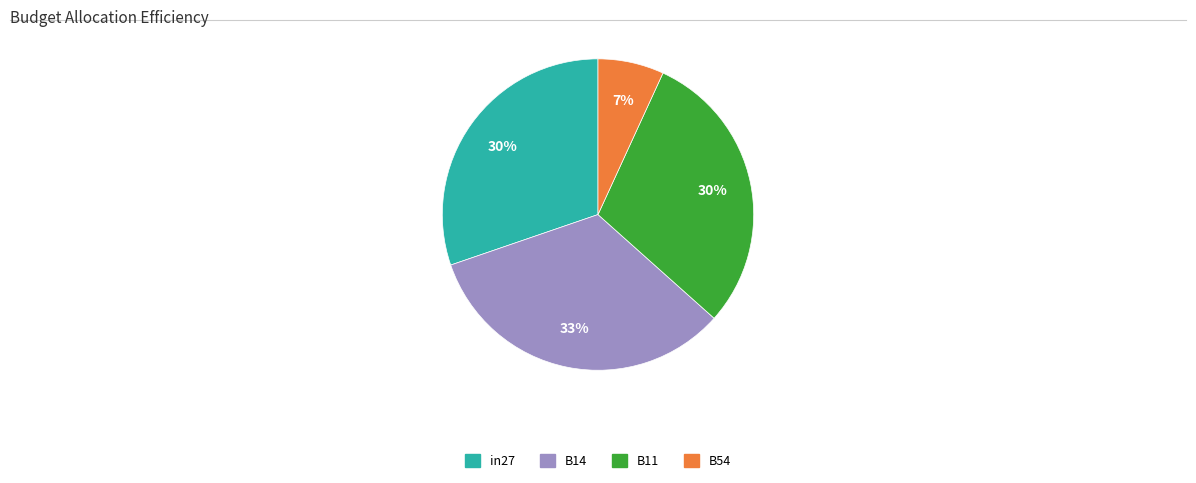

The B14 slice represents 33% of the pie. True or false?

True